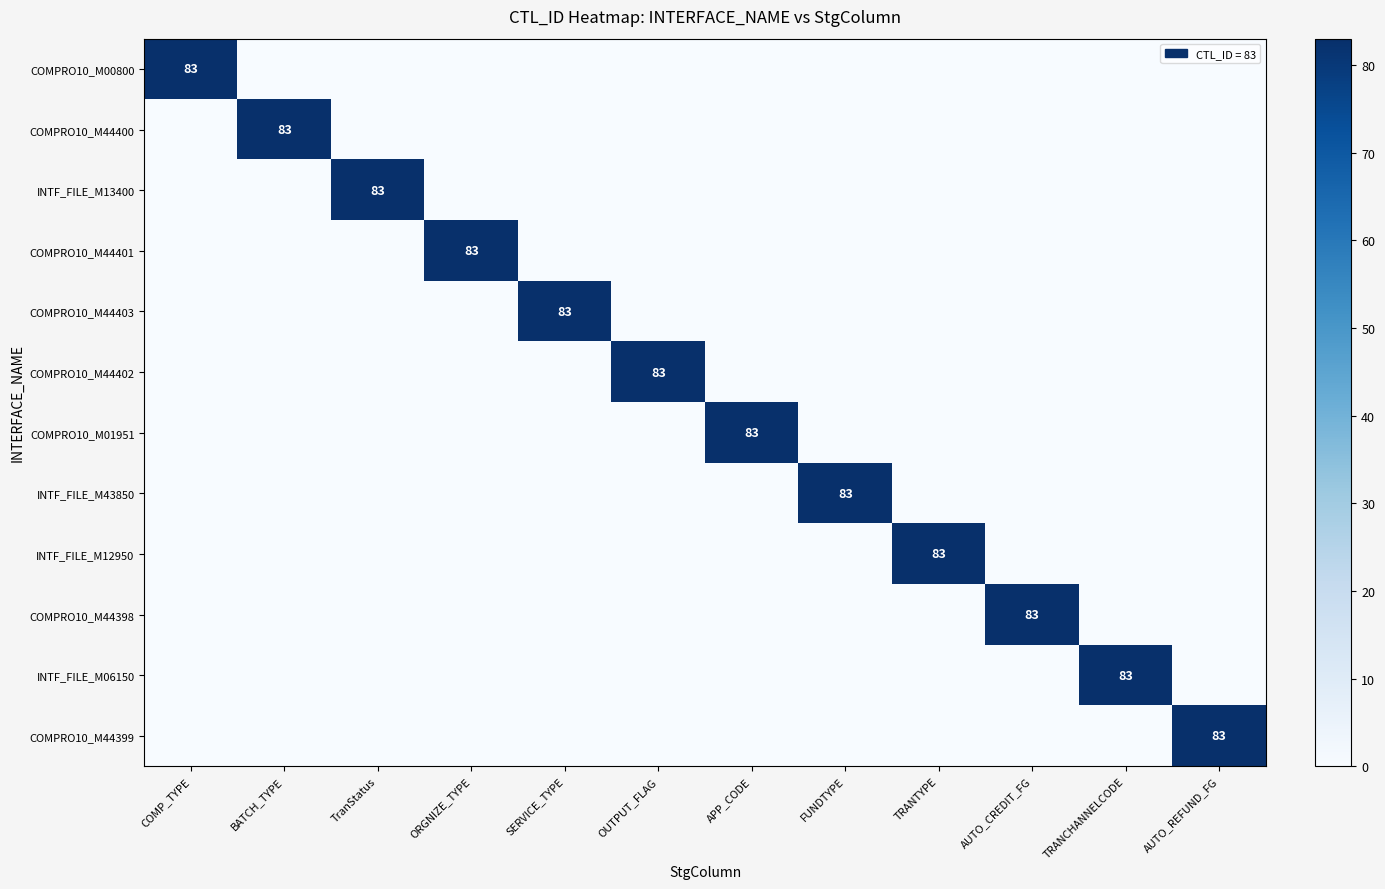

How many distinct data groups are displayed?

12